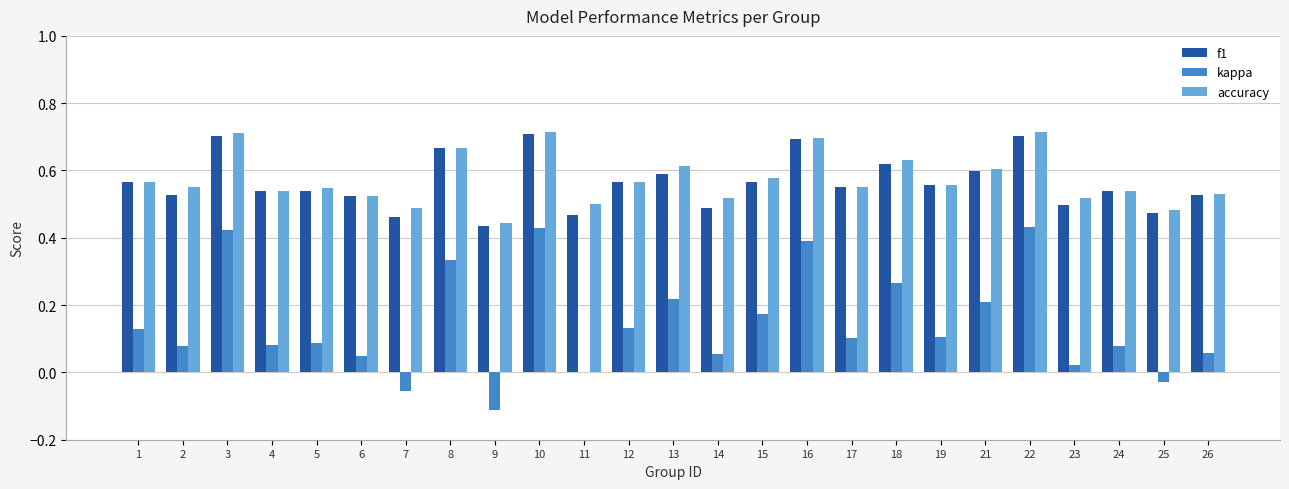

Is the value of f1 at 24 greater than the value of kappa at 26?

Yes